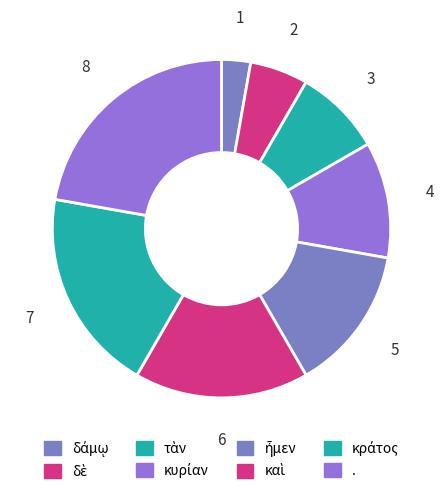

Does . account for over 50% of the chart?

No